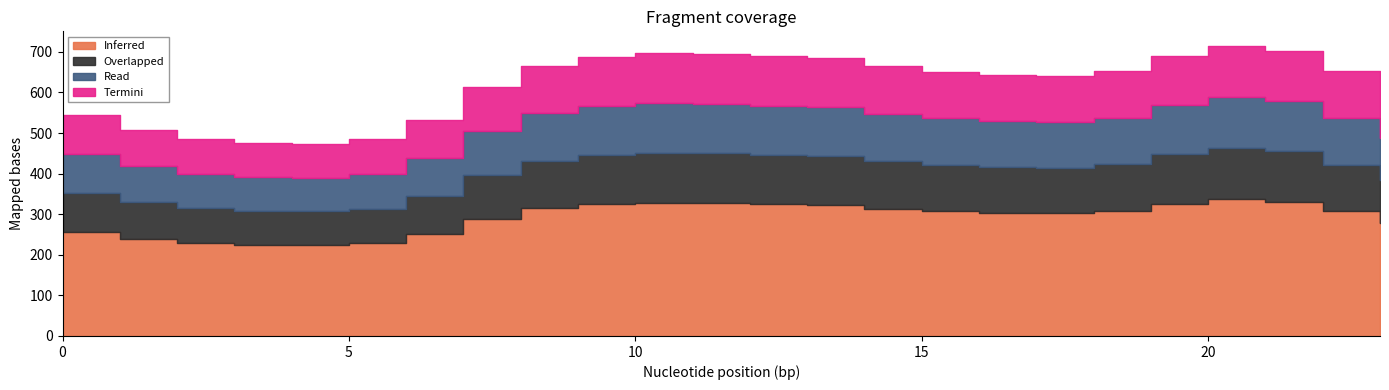

True or false: Inferred and Overlapped intersect in this chart.

False